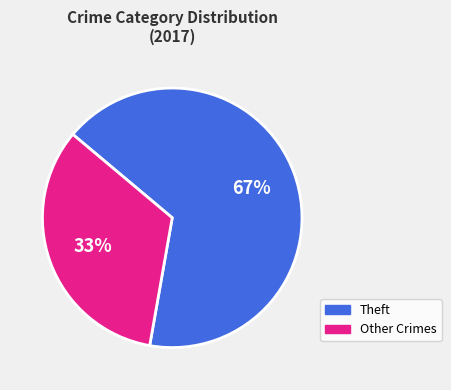

To the nearest percent, what is the average slice percentage?

50%